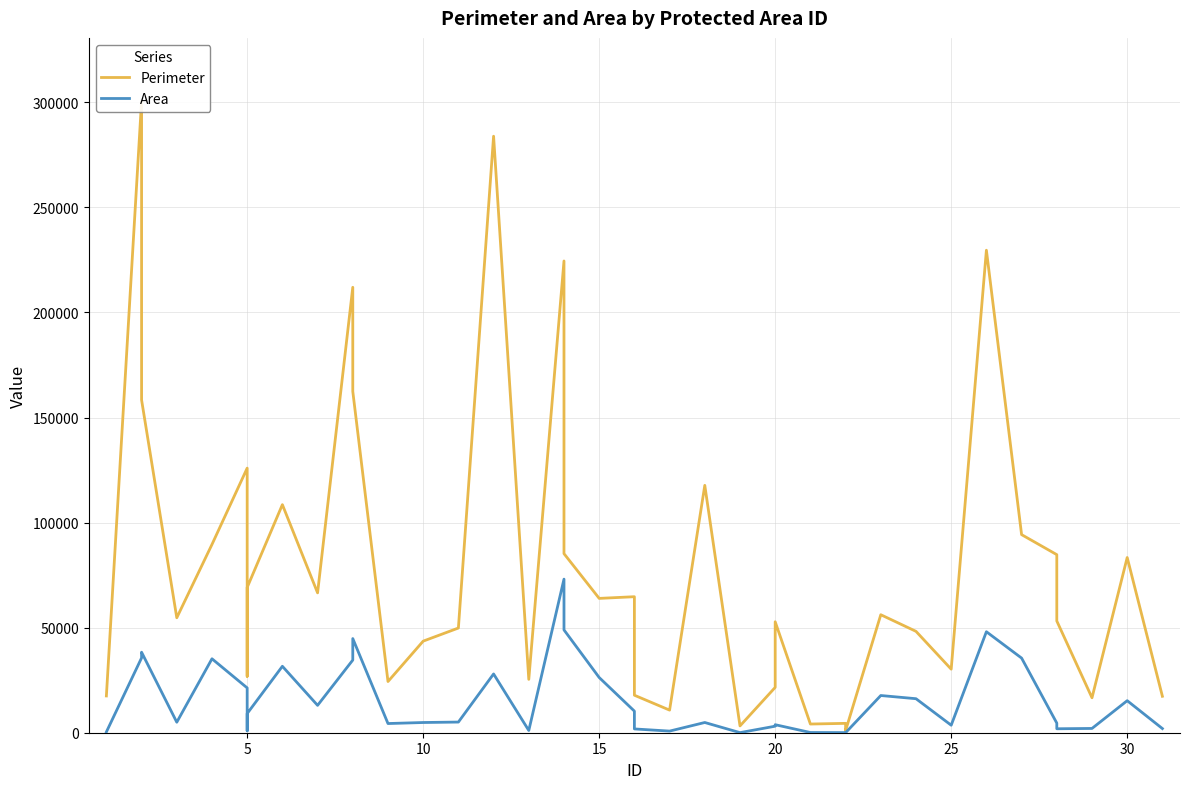

Reading left to right, transcribe all the data shown in this chart.

Perimeter: 17500.1	300586.8	158359.7	54705.9	89599.6	125908.0	26829.2	69128.1	108535.6	66552.4	211964.2	162425.0	24358.1	43581.2	49821.7	283858.1	25388.9	224490.7	85218.1	63924.3	64722.8	17844.3	10758.0	117715.7	3231.9	21574.9	52805.3	4134.6	4456.5	992.6	56147.7	48236.0	30237.8	229603.1	94263.4	84732.6	53181.9	16633.4	83369.8	17339.4
Area: 358.9	35614.7	38309.2	4995.4	35182.2	21324.1	891.4	9123.5	31616.0	13027.0	34577.0	44804.8	4371.4	4858.3	5072.7	27966.4	1063.9	73087.6	48925.2	26266.8	10278.5	1804.6	772.0	4866.1	46.5	3104.8	3816.8	105.2	58.5	4.3	17704.3	16186.1	3572.1	48055.2	35513.1	4572.1	1880.5	2034.3	15244.5	1976.6